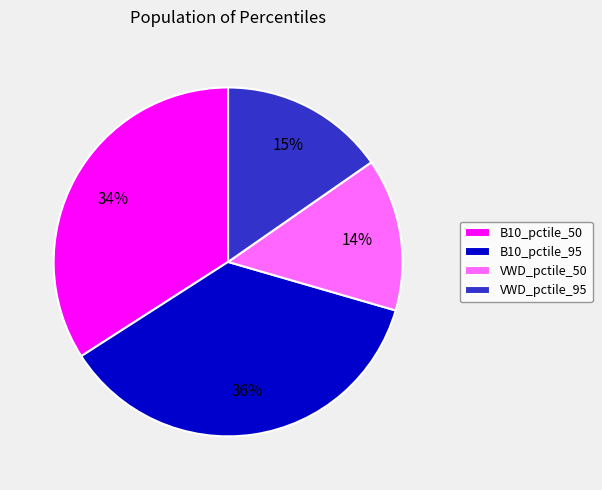

What is the largest slice in the pie chart?

B10_pctile_95